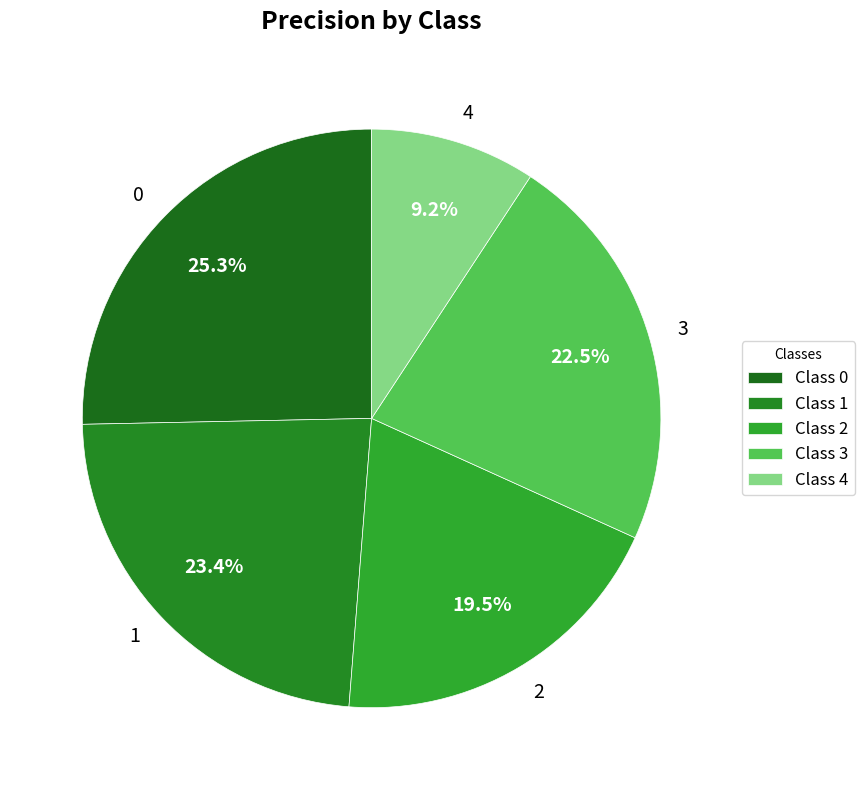

What is the smallest slice in the pie chart?

4